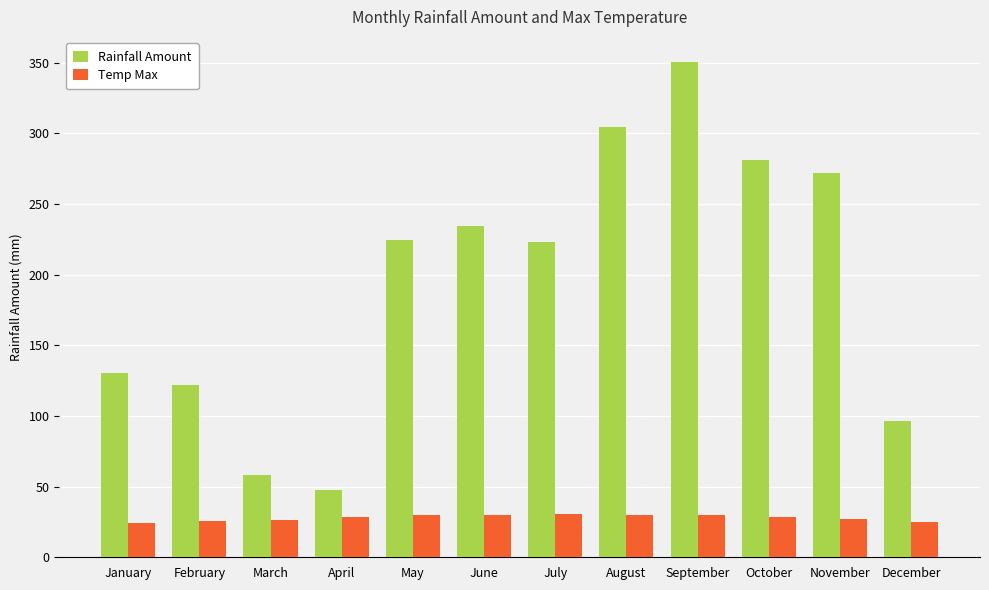

Rank the series by their average value, from lowest to highest.

Temp Max, Rainfall Amount